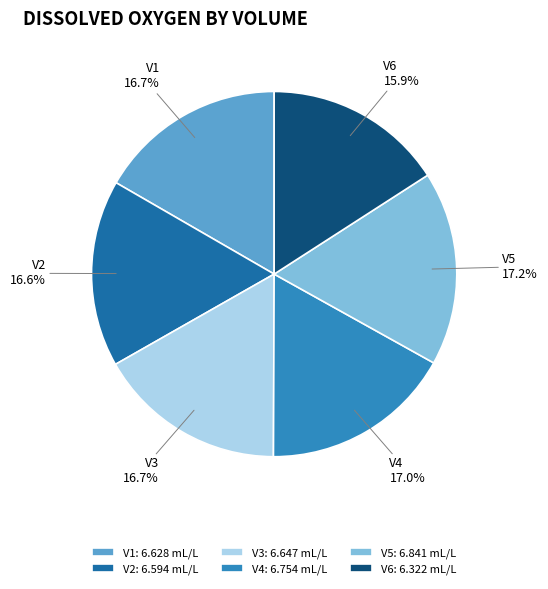

To the nearest percent, what is the difference between the largest and smallest slice percentages?

1%